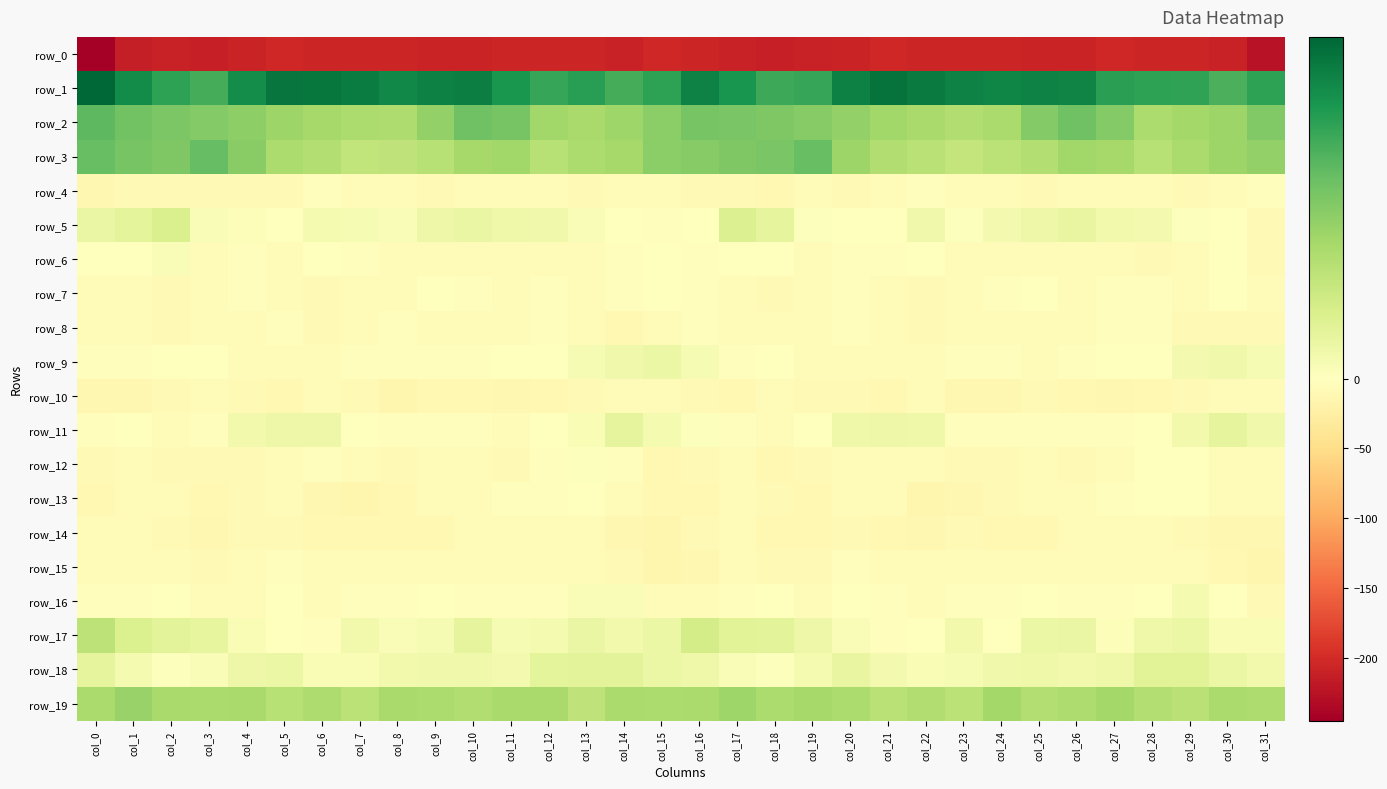

Which series has the largest total across all categories?

row_1